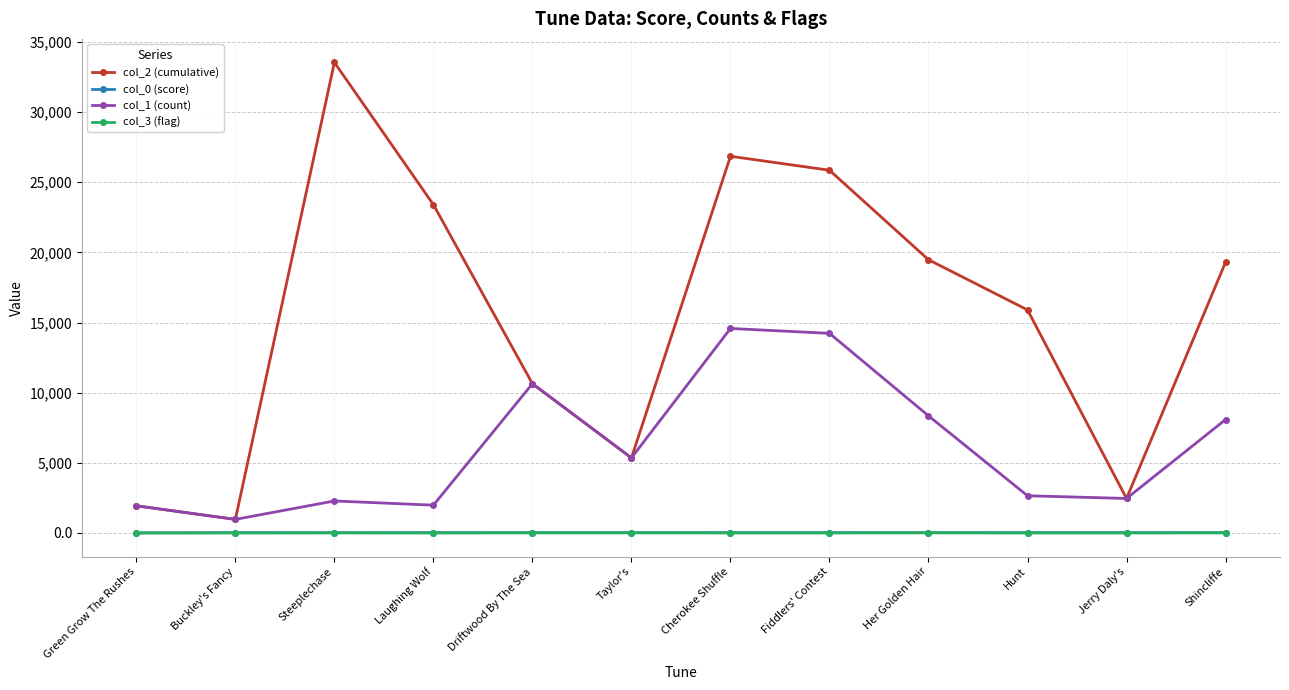

True or false: col_0 (score) and col_2 (cumulative) cross at least once.

False